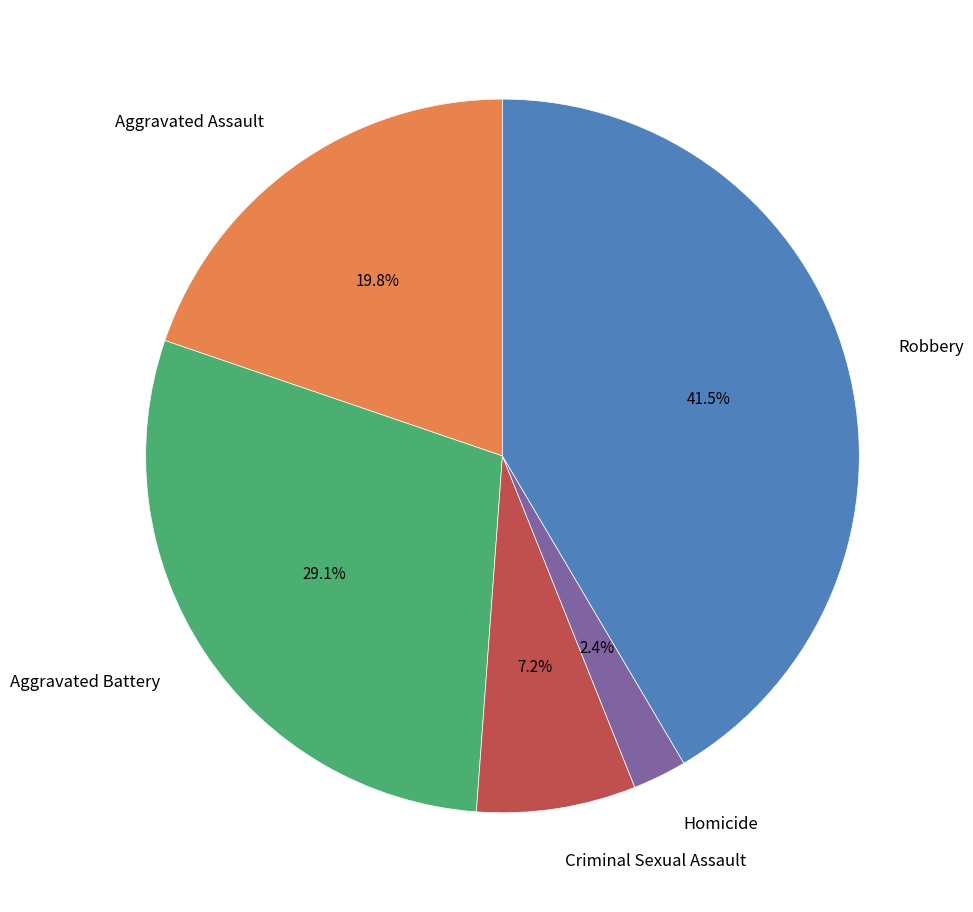

Count the number of slices in the pie.

5